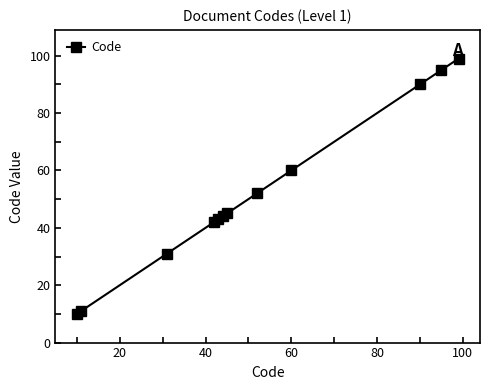

What is the minimum value shown in the chart?

10